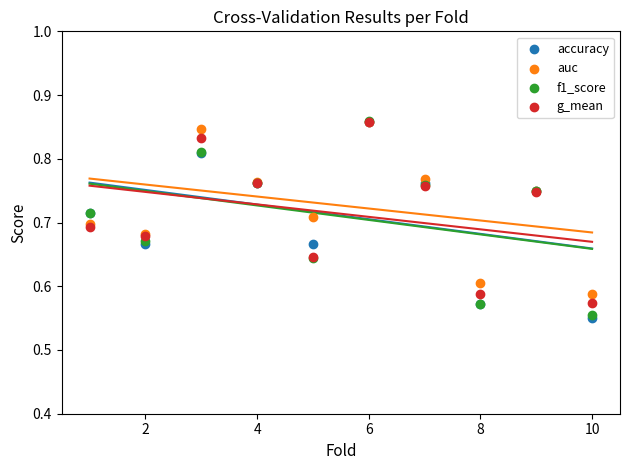

What are all the series names shown in the legend?

accuracy, auc, f1_score, g_mean